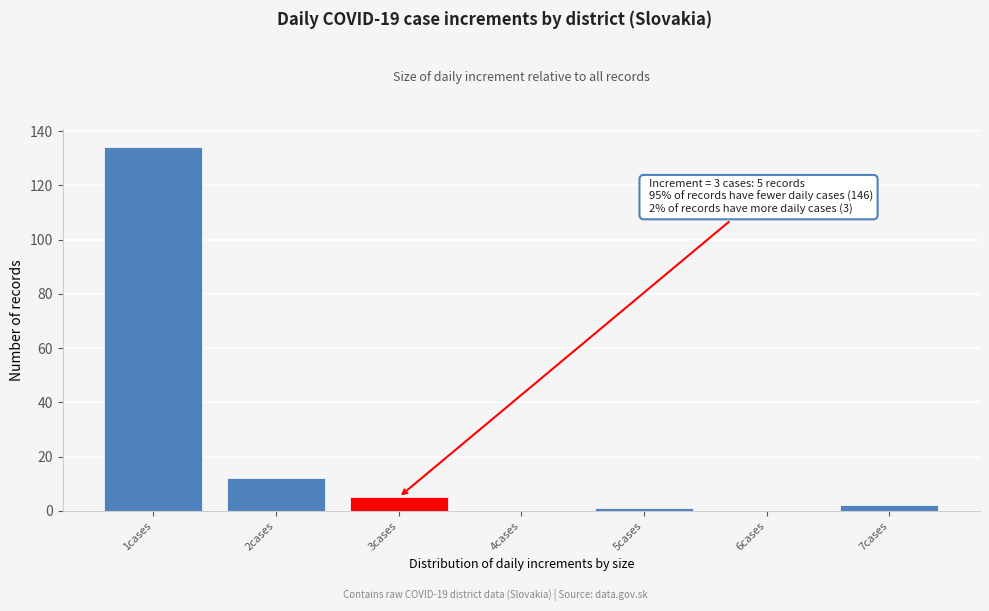

Over which range of the x-axis is the bar tallest?

0.5 to 1.5